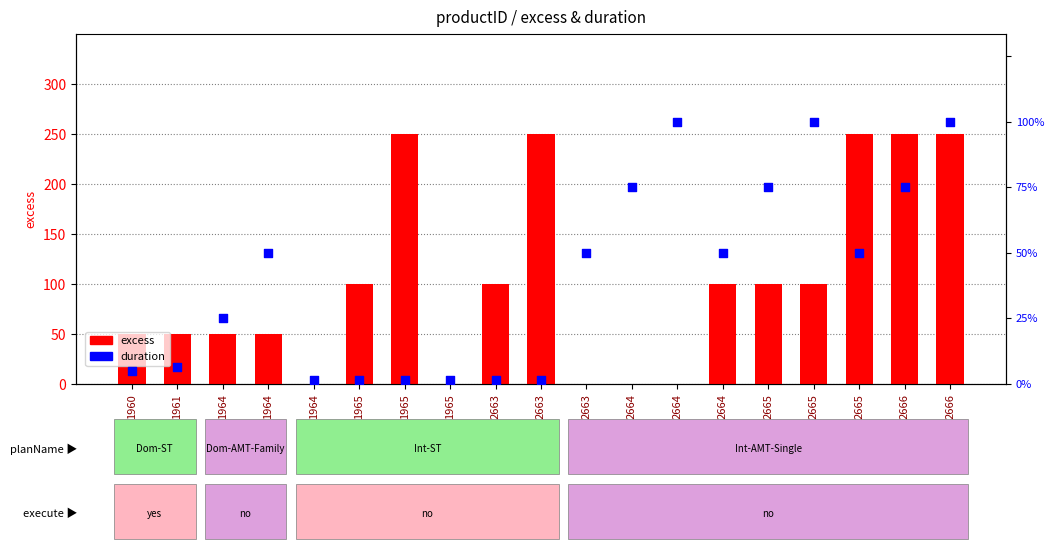

Is the value of duration at 1964 greater than the value of excess at 2666?

No